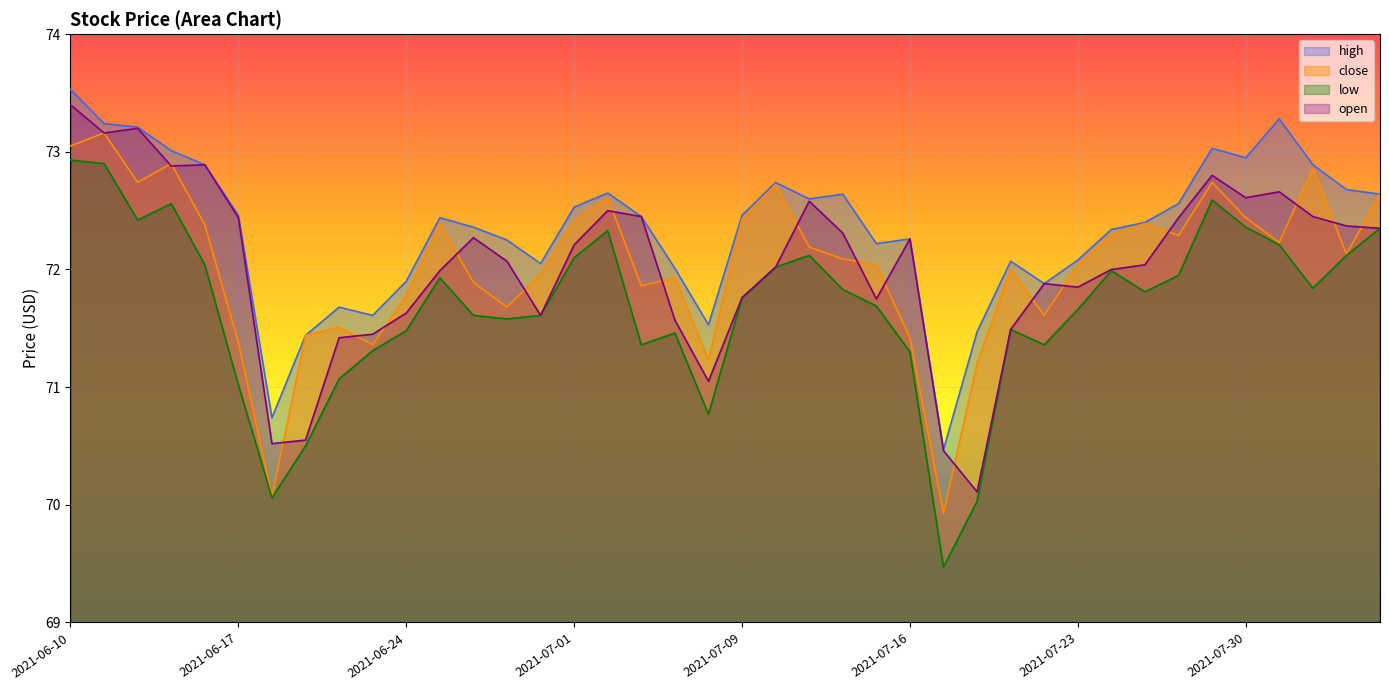

True or false: open has more than 1 points higher than both neighbors.

True